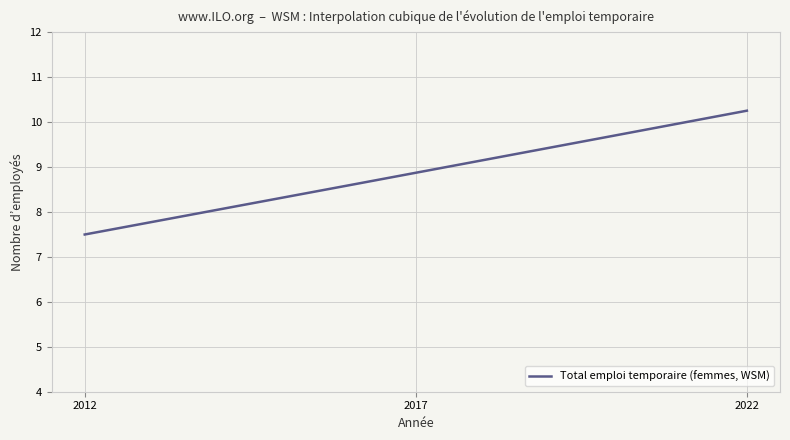

What is the difference between the maximum and minimum values?

2.8